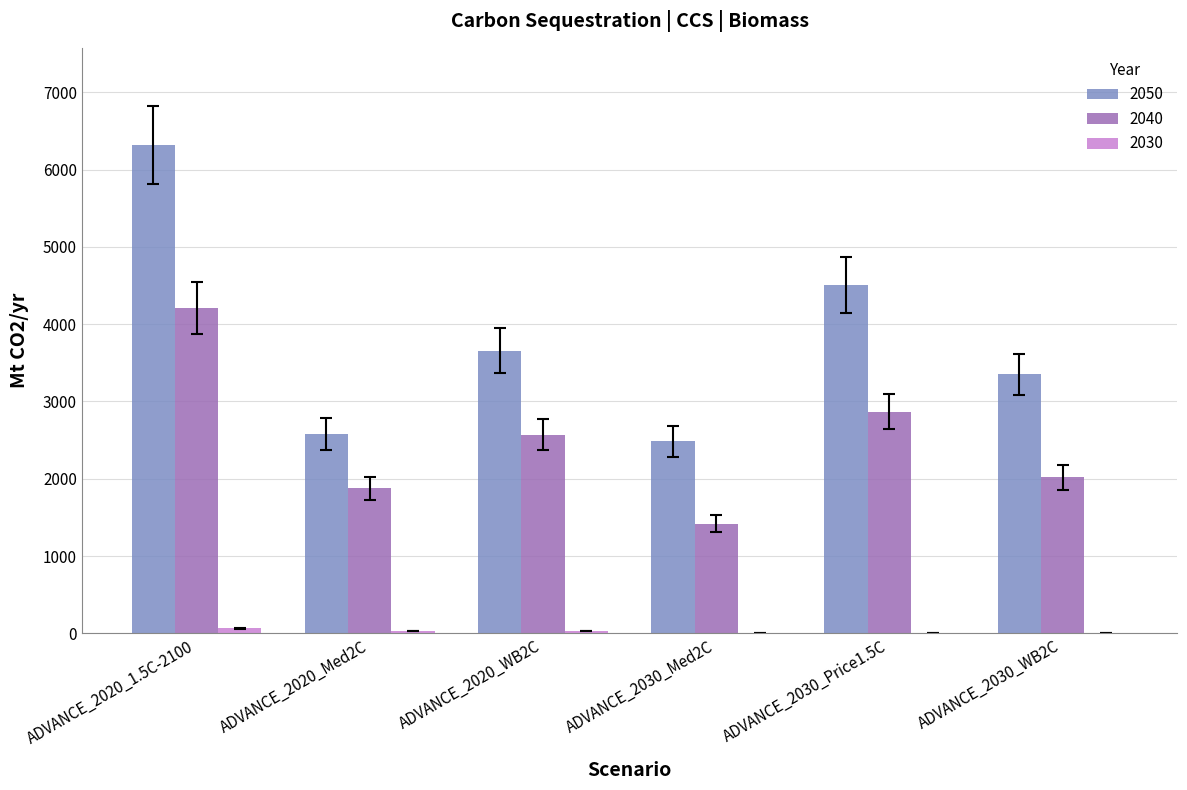

Which label corresponds to the largest value in the chart?

ADVANCE_2020_1.5C-2100